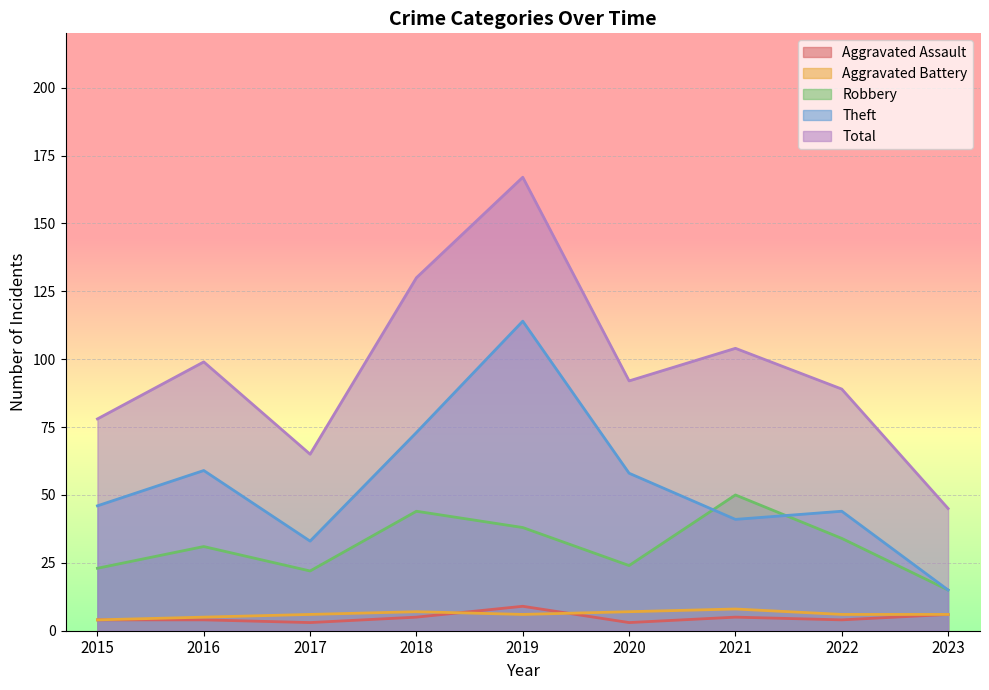

What are all the series names shown in the legend?

Aggravated Assault, Aggravated Battery, Robbery, Theft, Total